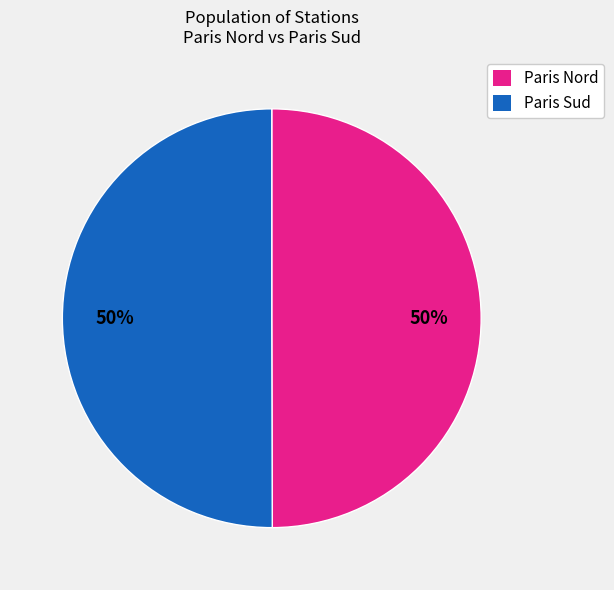

What percentage is the Paris Sud slice, to the nearest percent?

50%